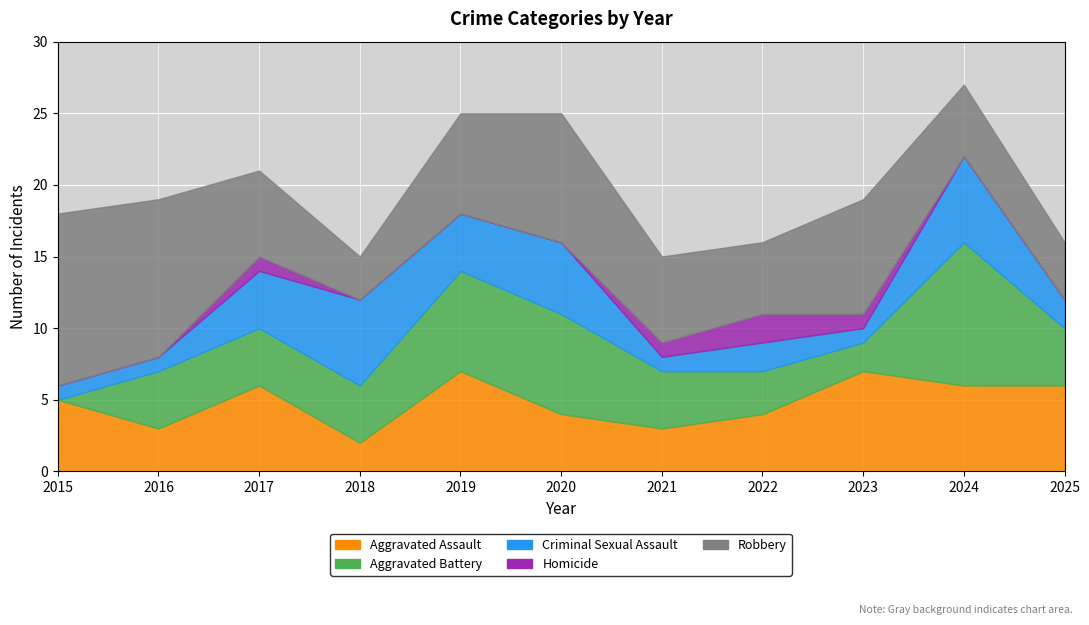

What is the spread (max minus min) of values at 2024?

10